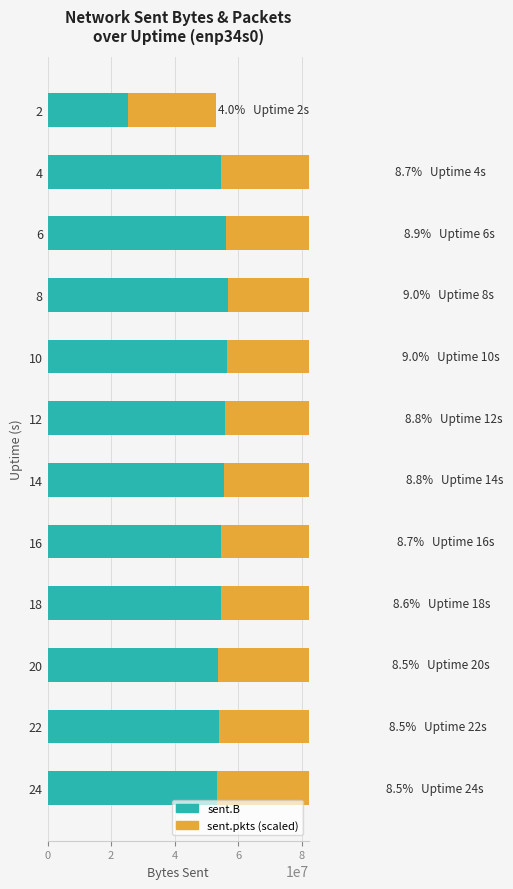

Rank the series by their maximum value, from highest to lowest.

sent.B, sent.pkts